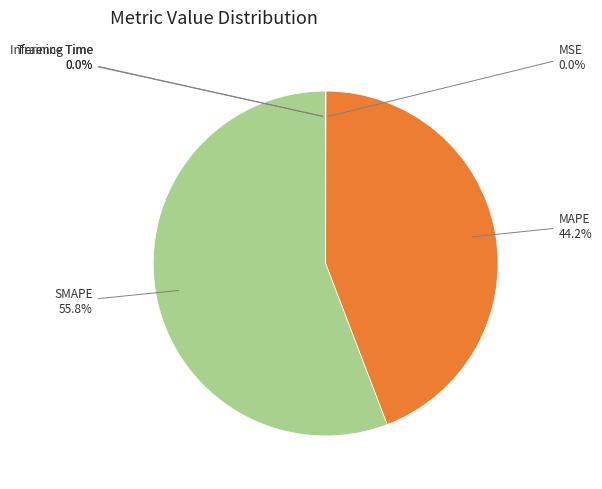

Is there a majority slice in this chart?

Yes